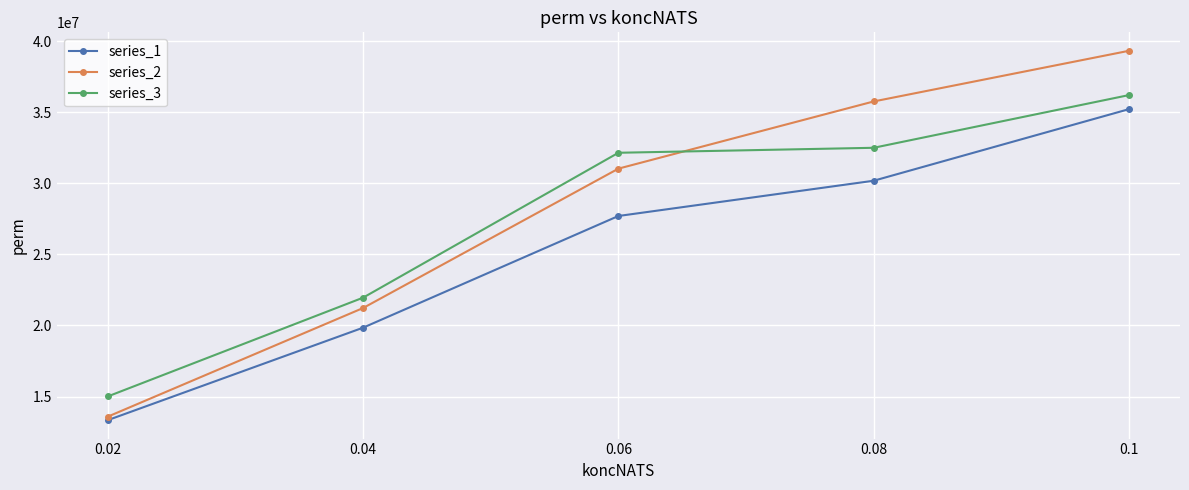

Reading left to right, transcribe all the data shown in this chart.

series_1: 0.02=13345631	0.04=19845539	0.06=27697196	0.08=30175953	0.1=35208782
series_2: 0.02=13591267	0.04=21228024	0.06=31026146	0.08=35750388	0.1=39311489
series_3: 0.02=15013045	0.04=21956246	0.06=32142267	0.08=32492368	0.1=36197196